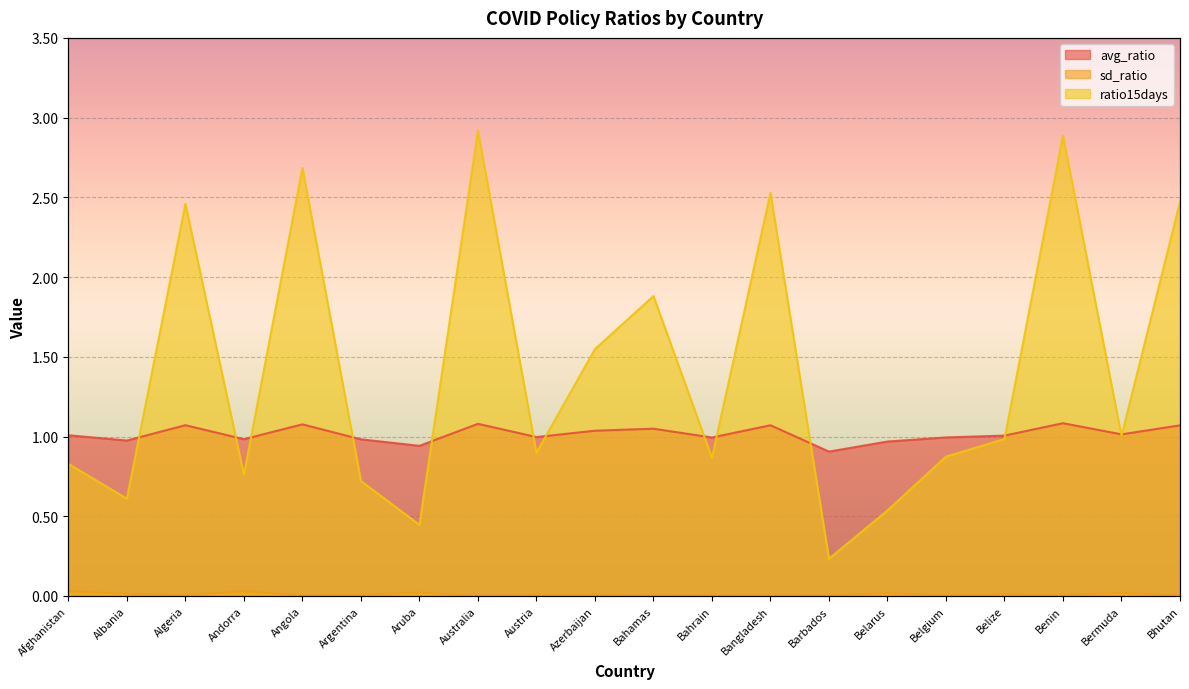

What position from the left is Bahamas?

11